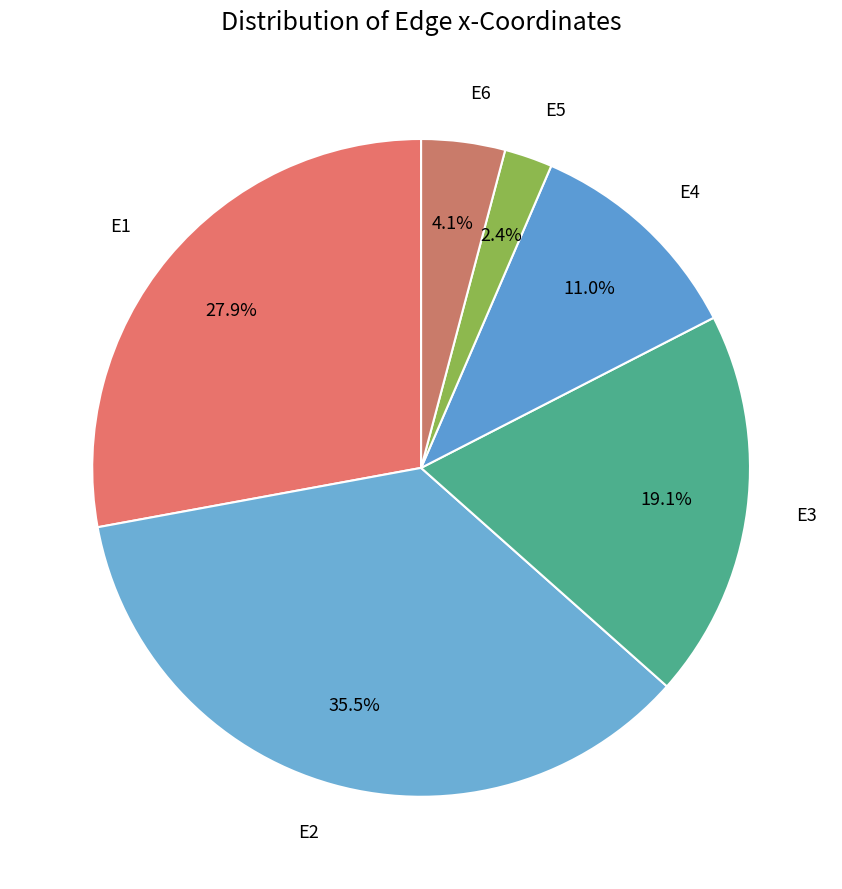

How many segments does this pie chart have?

6